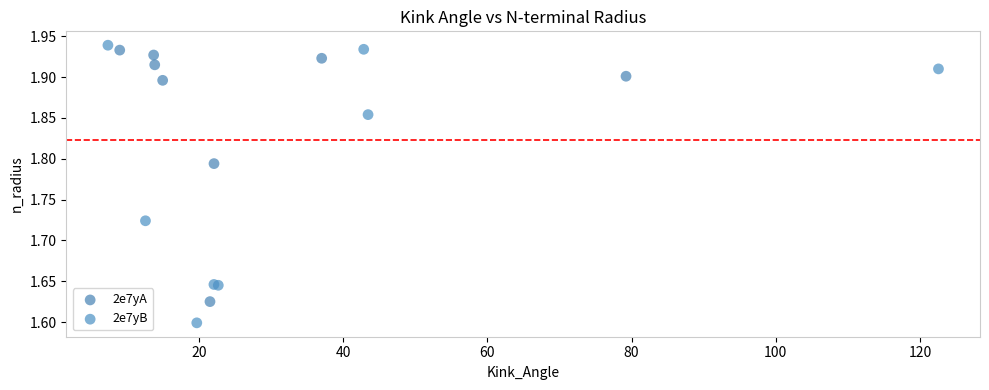

Which series contains the lowest Y value?

2e7yB